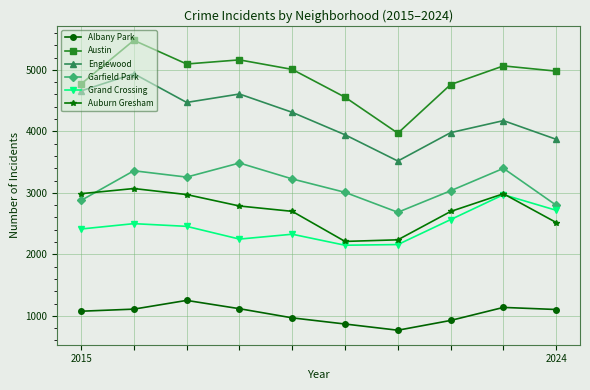

How many values in the Garfield Park series are below 3227?

5